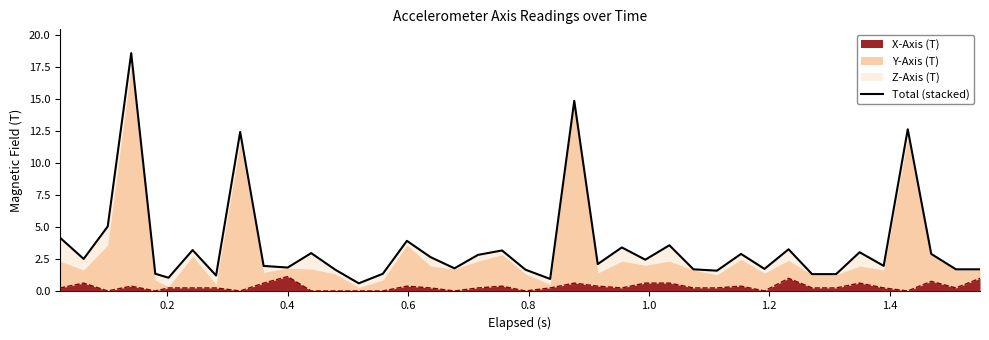

True or false: the data has more than 0 interior local peaks.

True